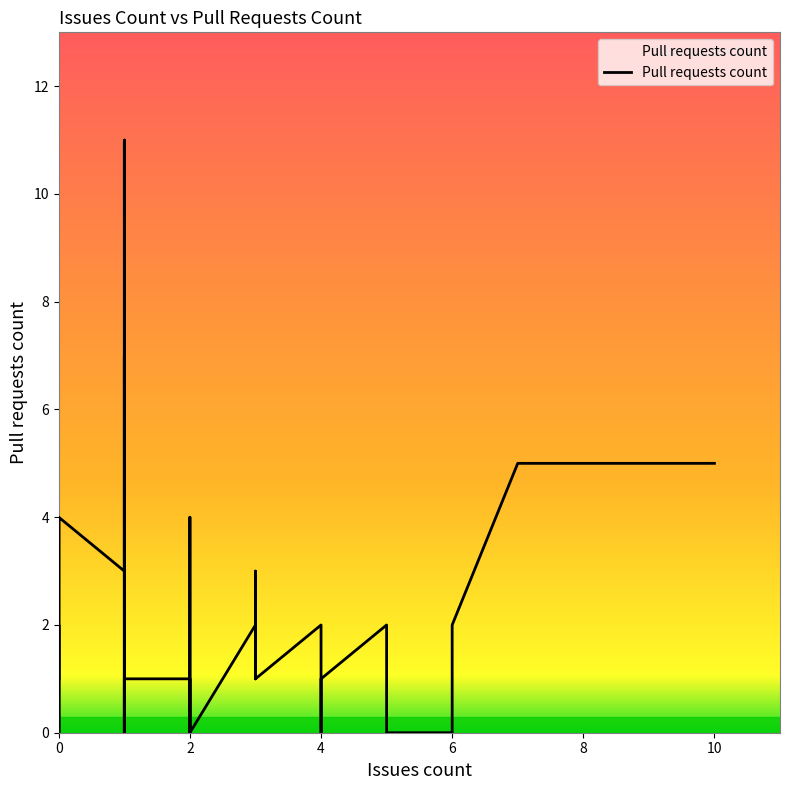

Which label corresponds to the smallest value in the chart?

2